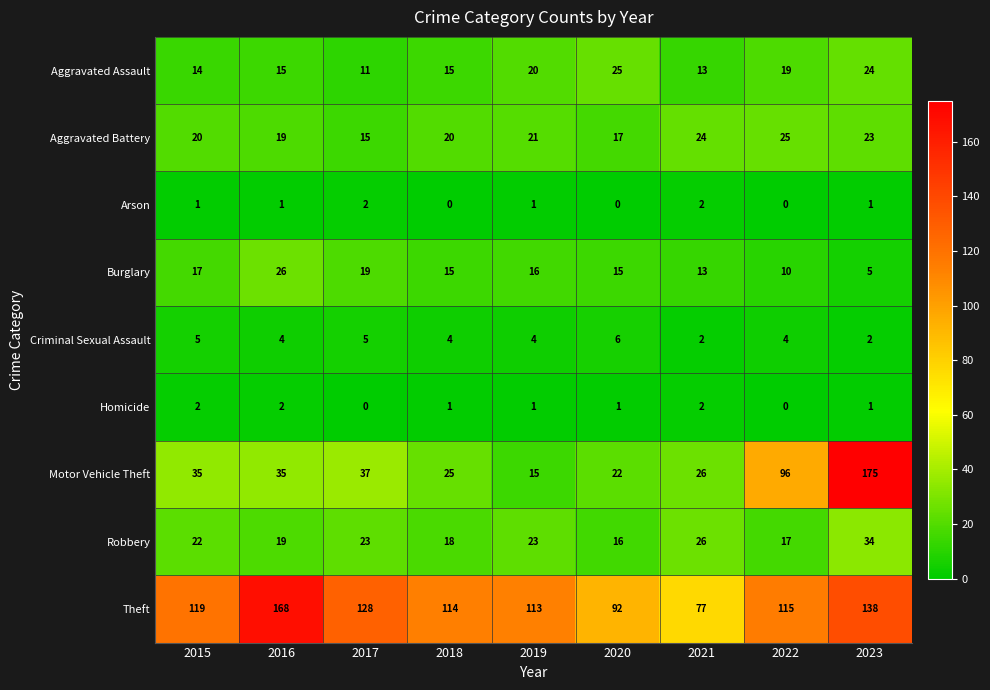

What is the highest value of the Criminal Sexual Assault series?

6